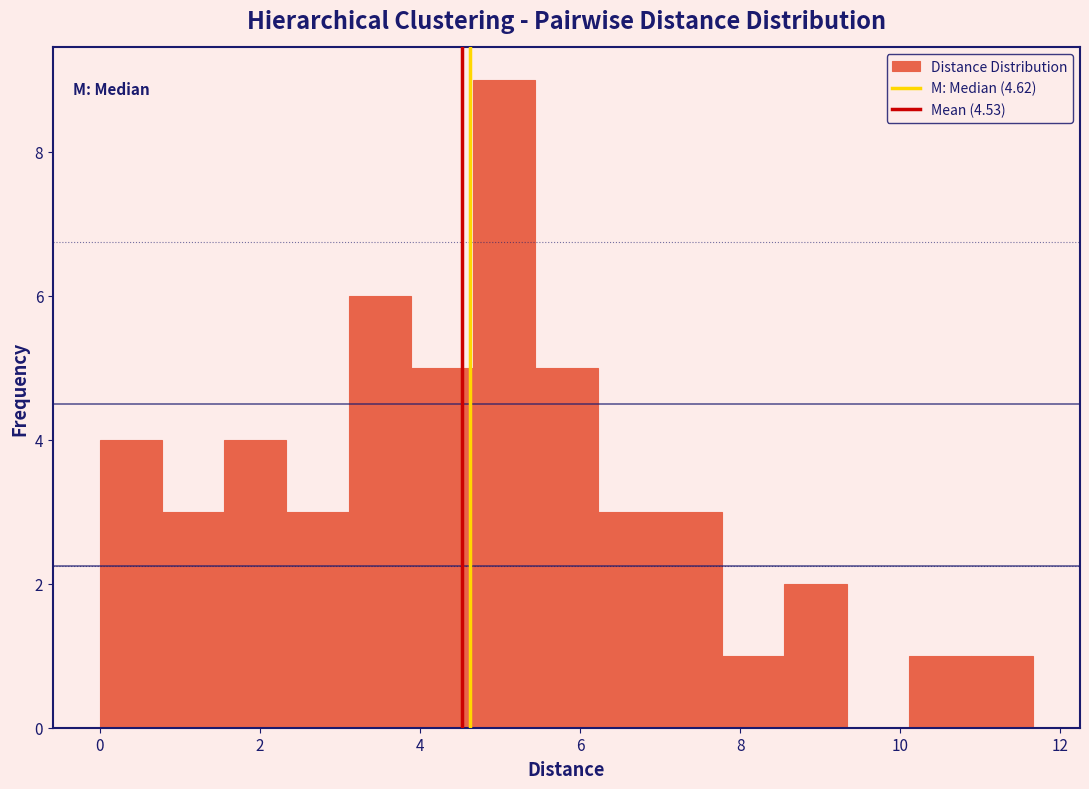

Read against the x-axis, roughly where is the centre of the tallest bar?

5.0